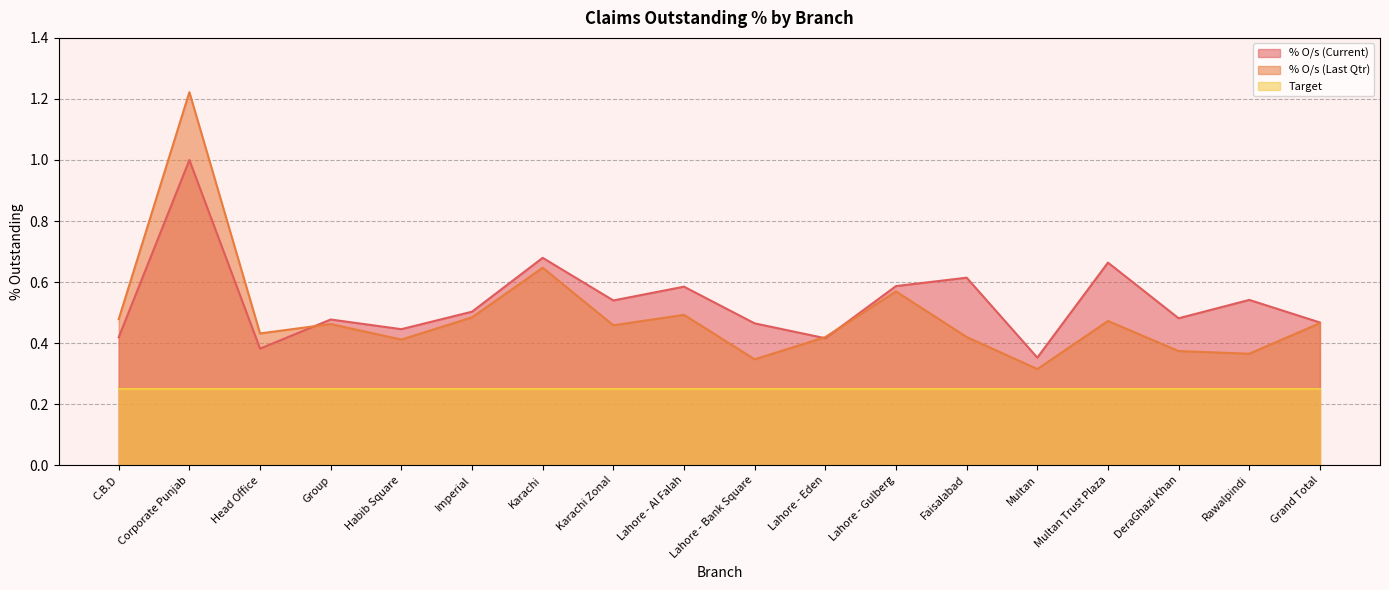

What is the minimum value shown in the chart?

0.3